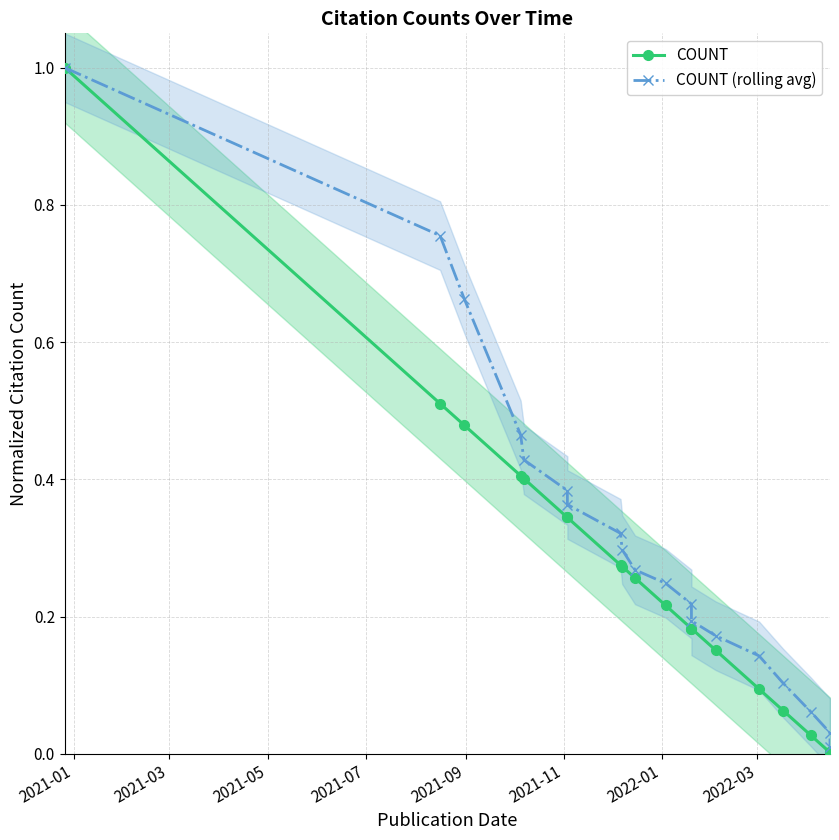

At 2021-09, list the series in order from largest to smallest.

COUNT (rolling avg), COUNT